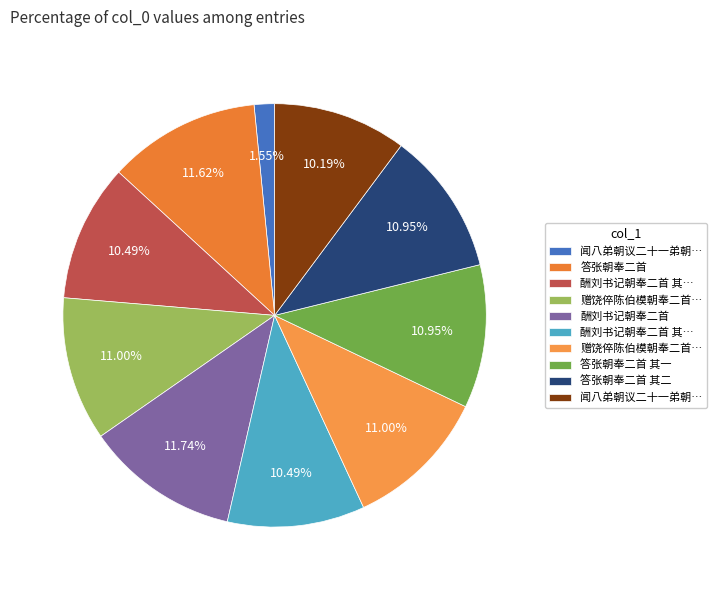

Count the number of slices in the pie.

10